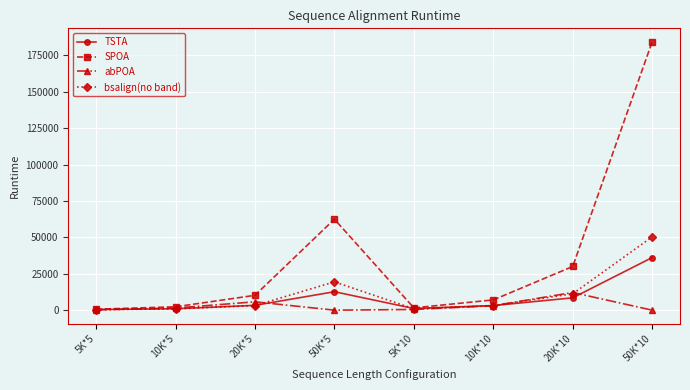

Does the chart have visible grid lines?

Yes